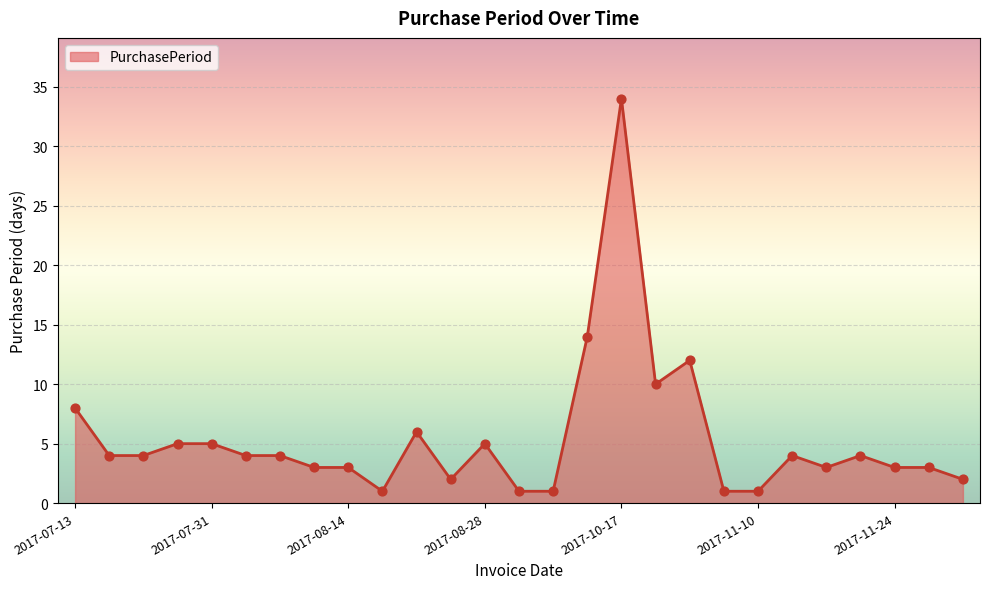

What is the greatest value displayed?

34